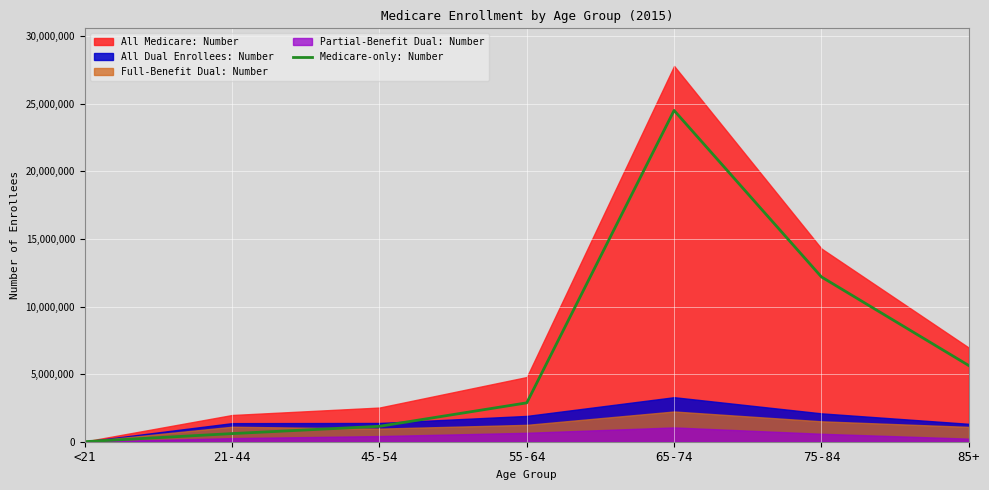

At which category does the data reach its first local peak?

65-74